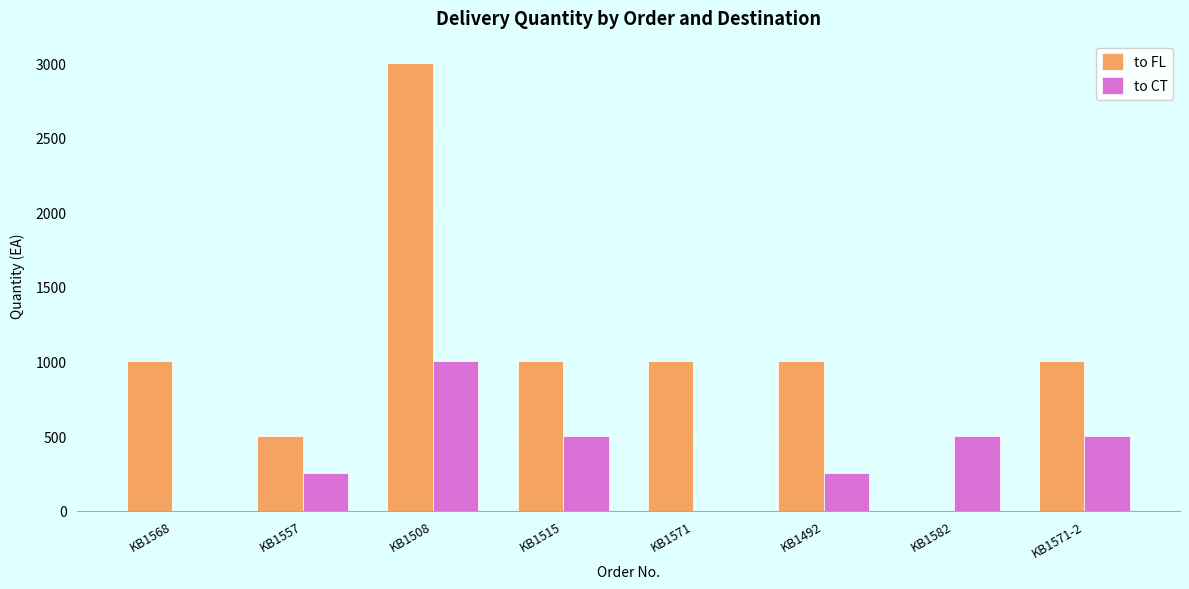

Between KB1557 and KB1492, which series saw the biggest shift?

to FL